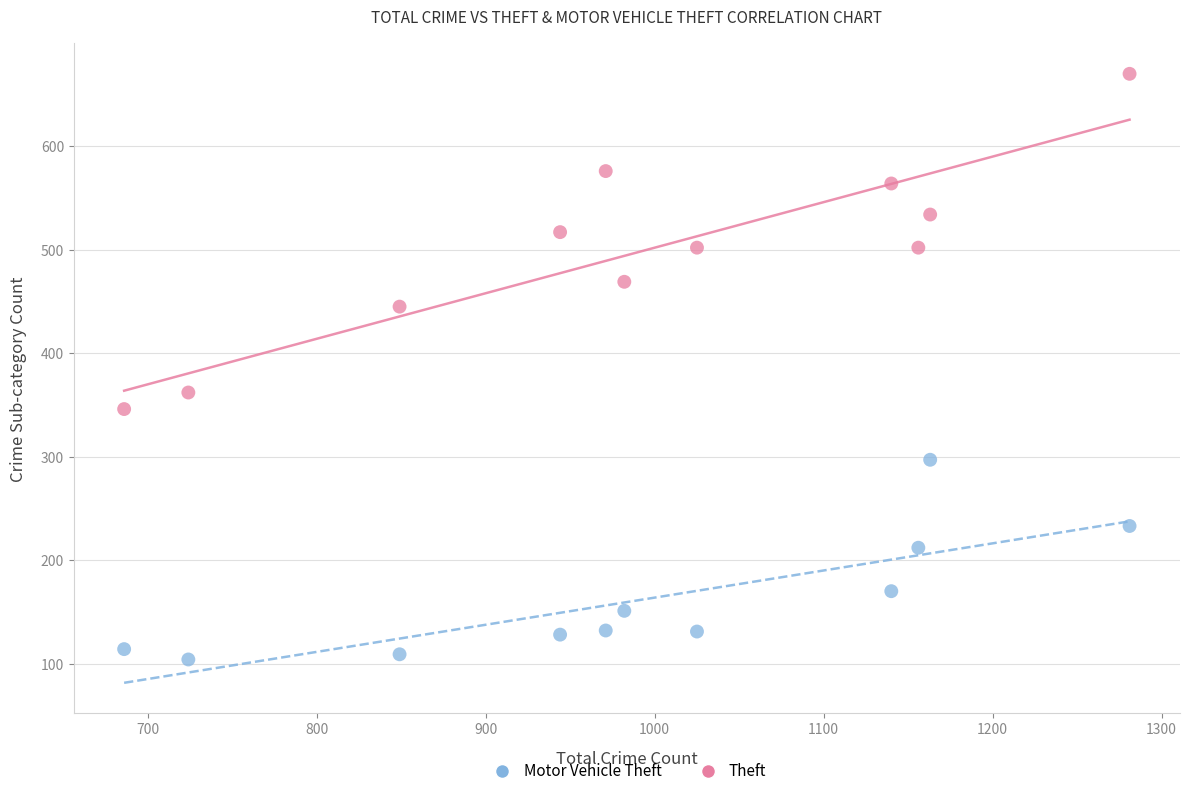

What are all the series names shown in the legend?

Motor Vehicle Theft, Theft